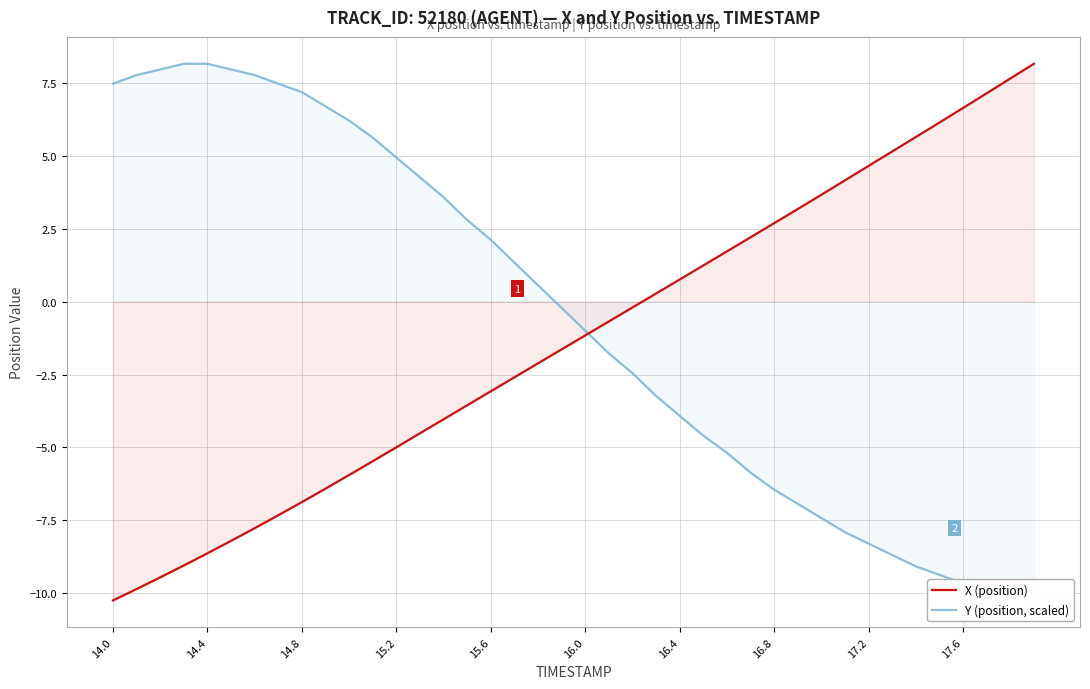

What is the maximum value for X (position)?

8.2